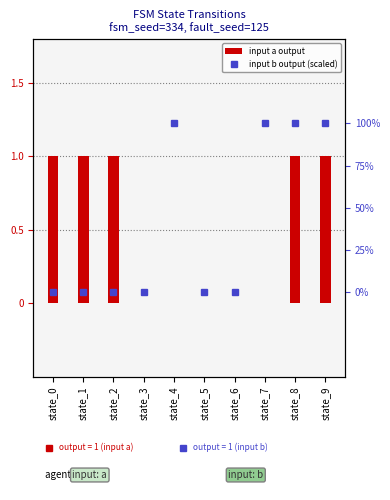

How many data points does each series have?

10